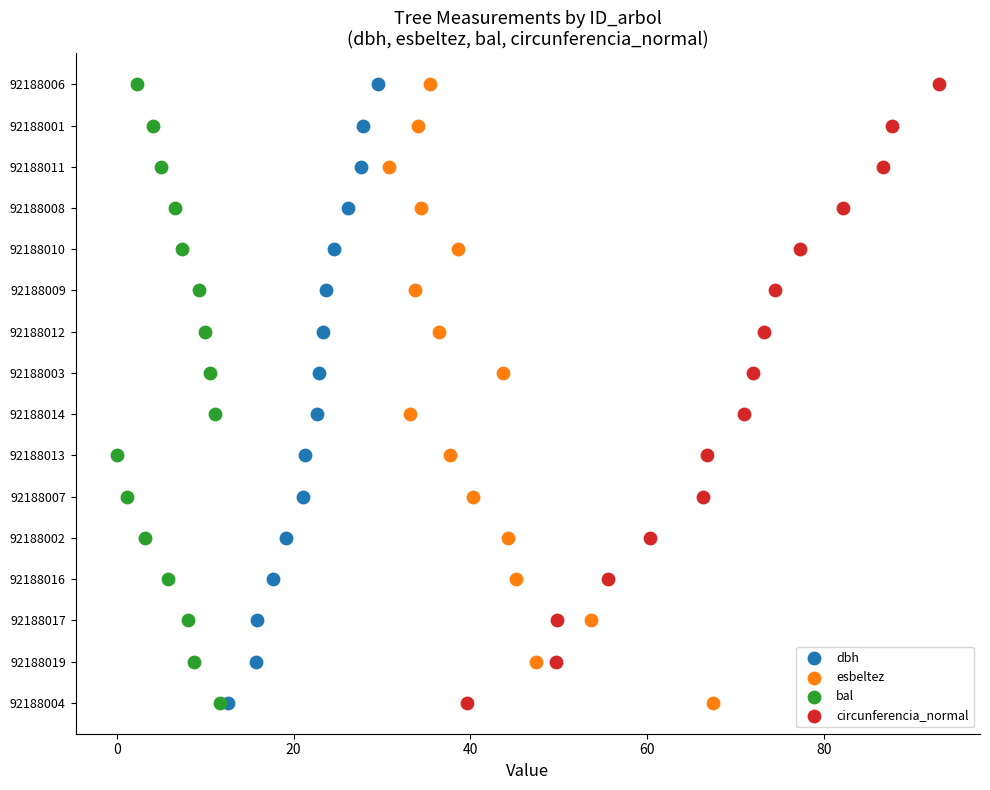

What are all the series names shown in the legend?

dbh, esbeltez, bal, circunferencia_normal